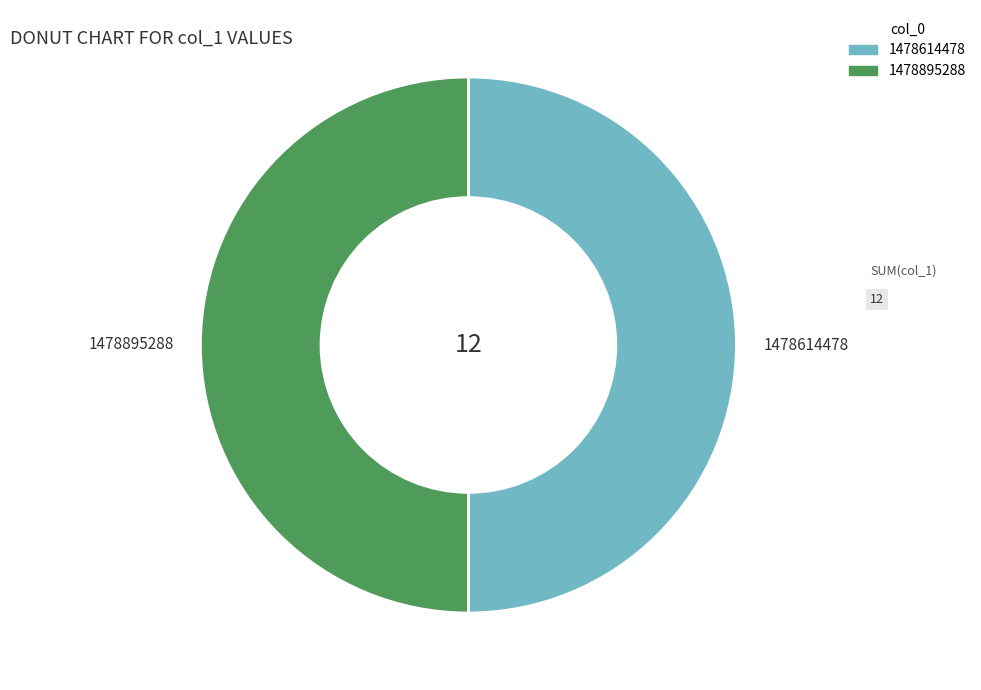

Is the sum of 1478614478 and 1478895288 greater than half?

Yes